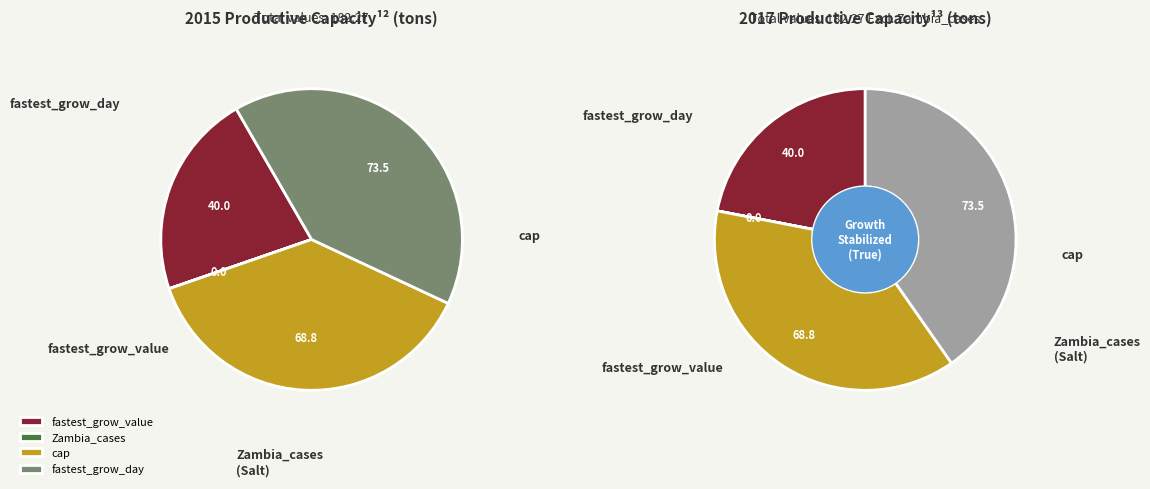

Is the sum of Zambia_cases and fastest_grow_day greater than half?

No